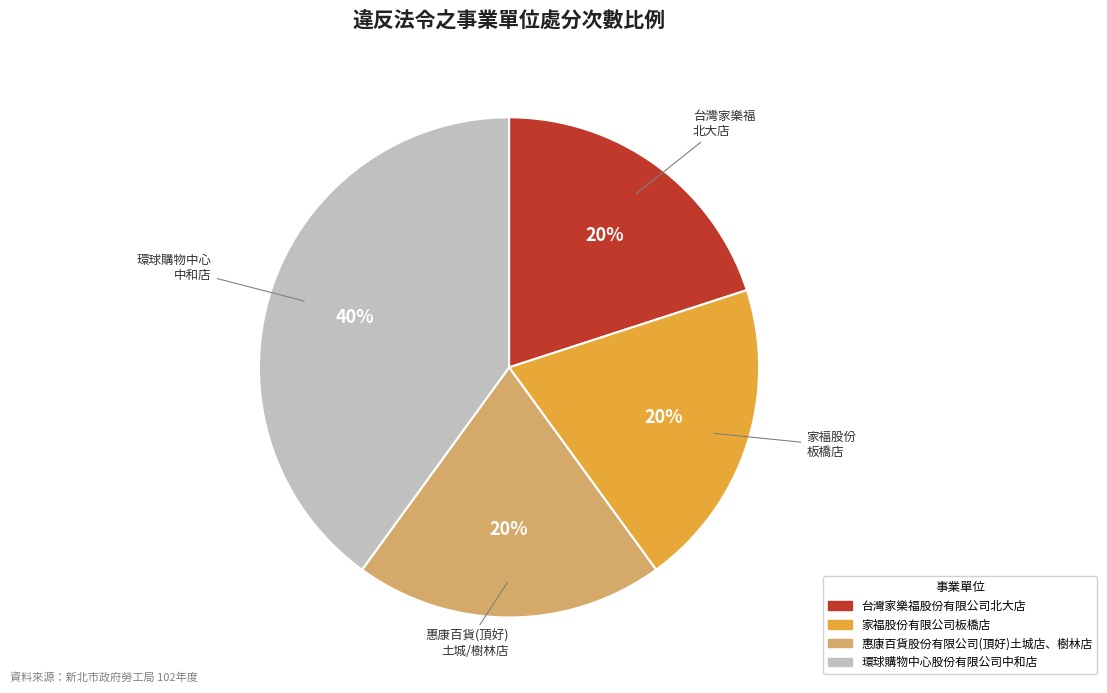

How many slices are in this pie chart?

4